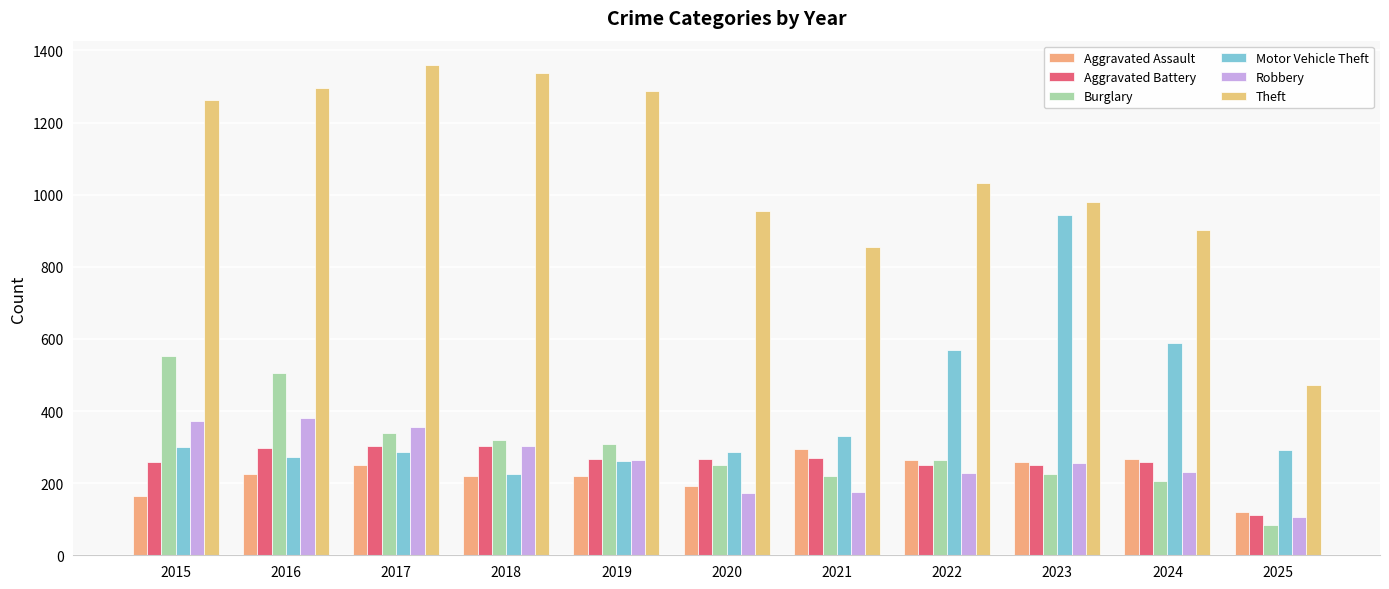

How many categories are shown in the chart?

11